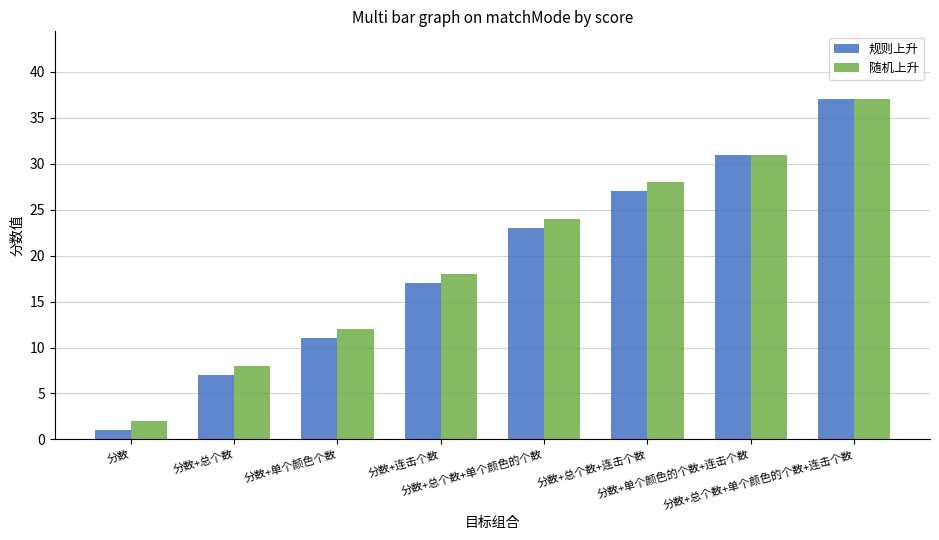

Is it true that 规则上升 equals 27 at 分数+总个数+连击个数?

True